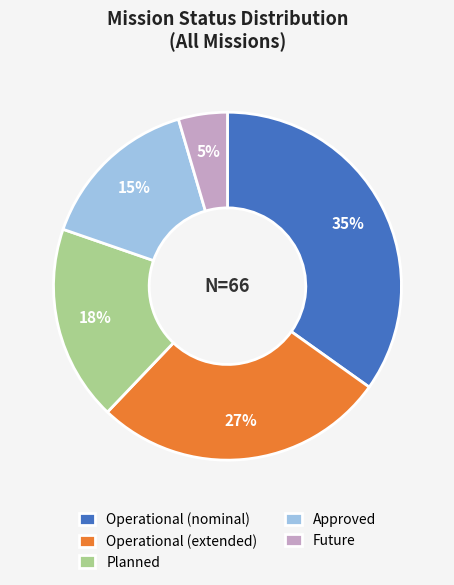

How many slices are in this pie chart?

5